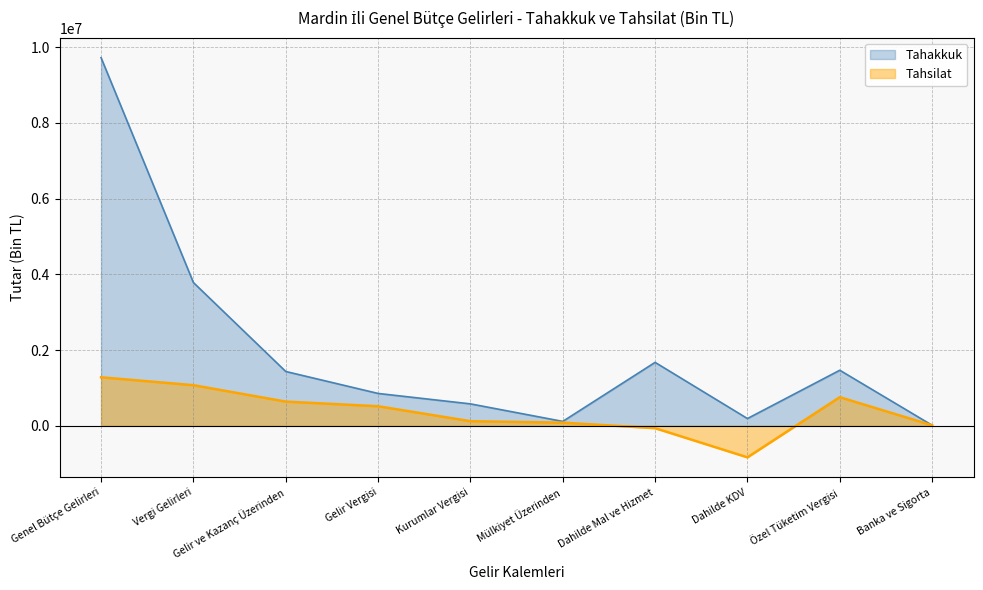

What is the total value across all series at Mülkiyet Üzerinden?

201440